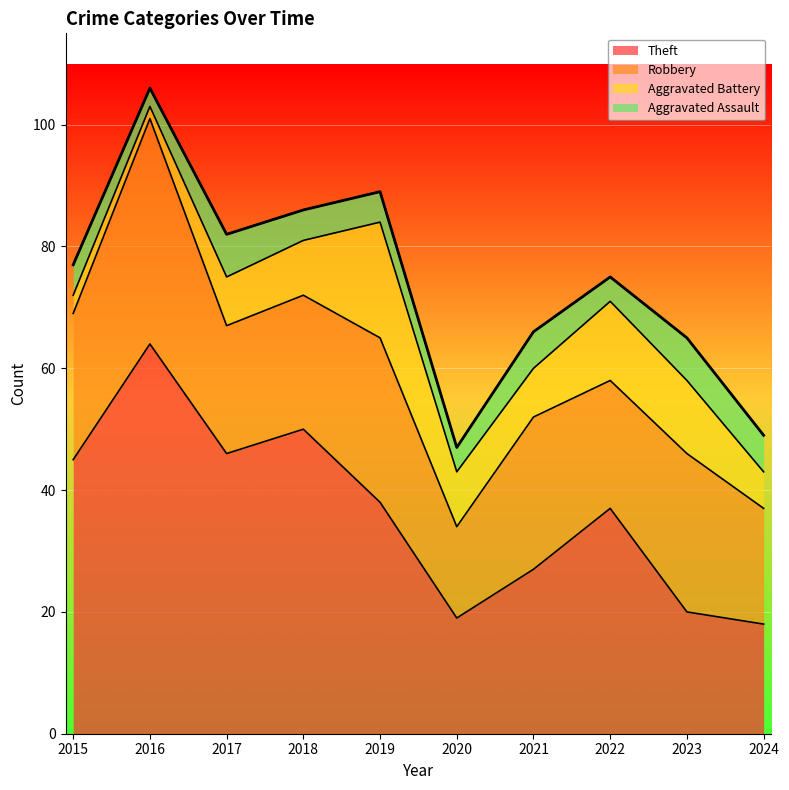

True or false: Aggravated Assault and Theft cross at least once.

False